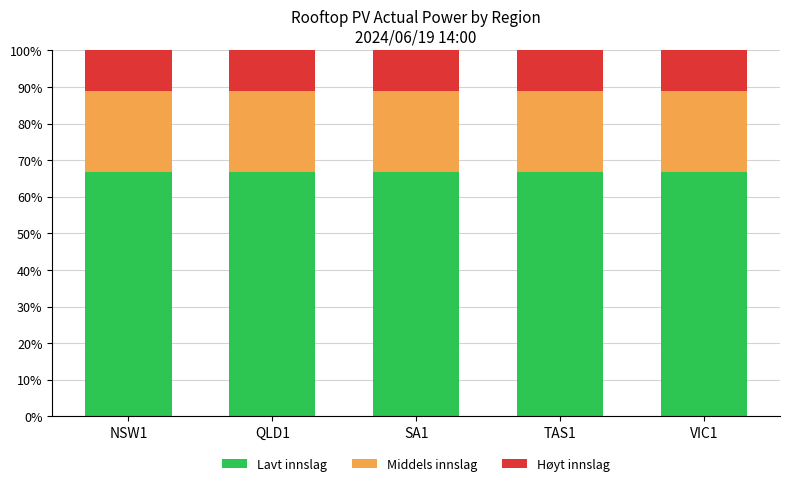

What is the total value across all series at SA1?

100.0